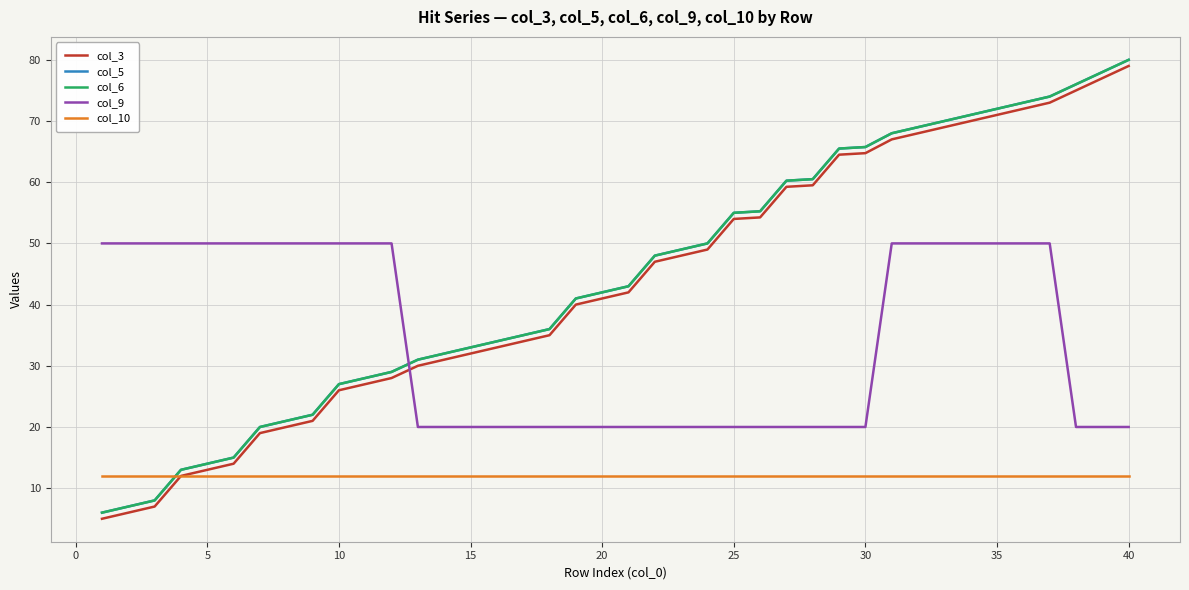

True or false: col_9 has more than 0 points higher than both neighbors.

False